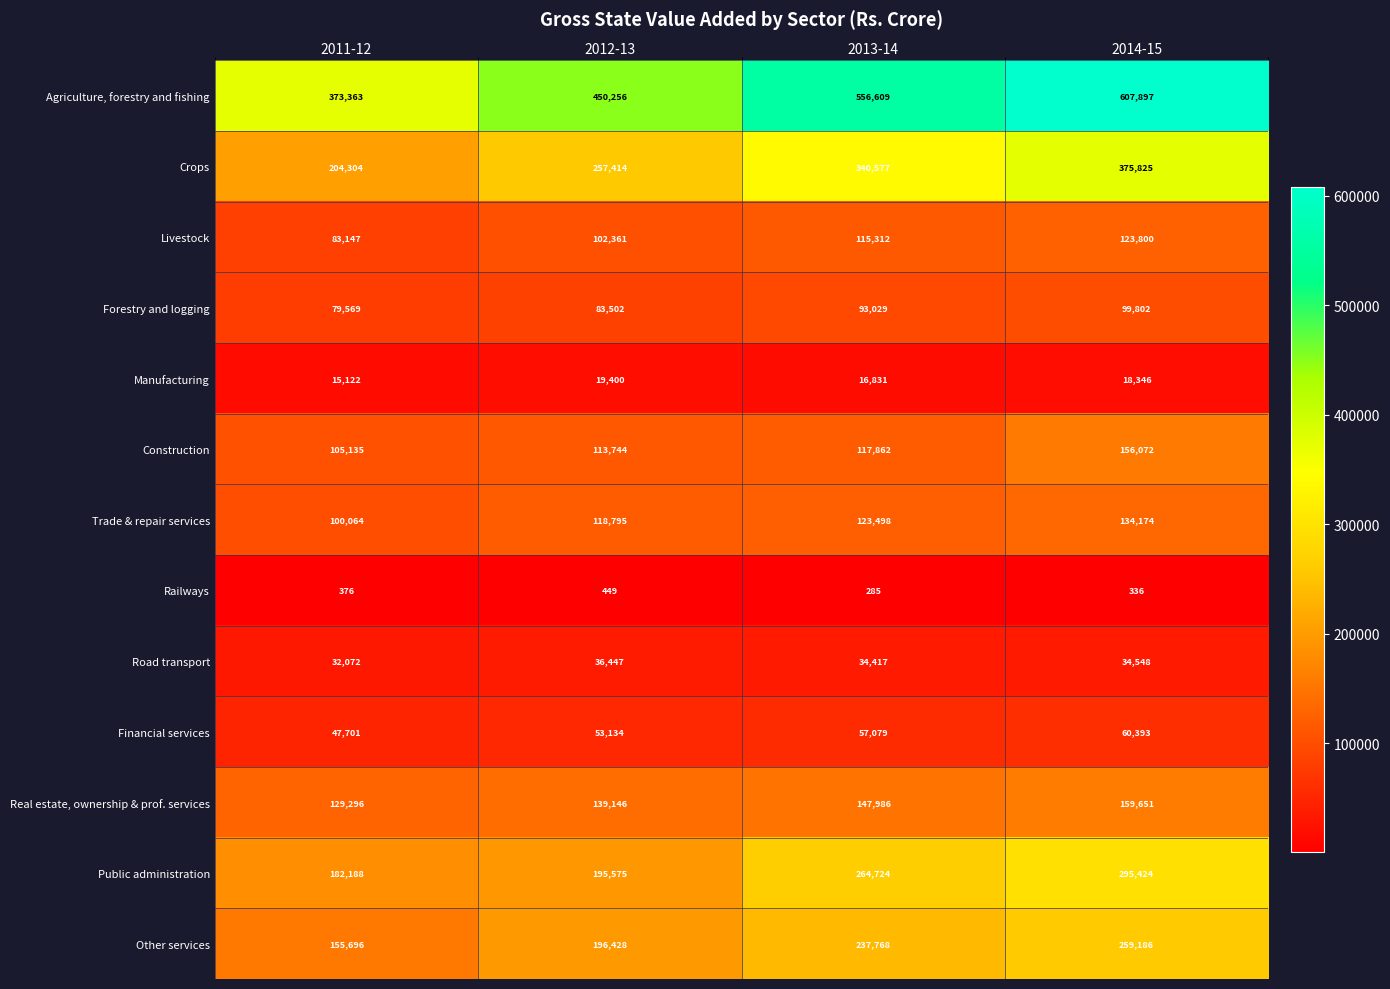

What is the minimum value shown in the chart?

285